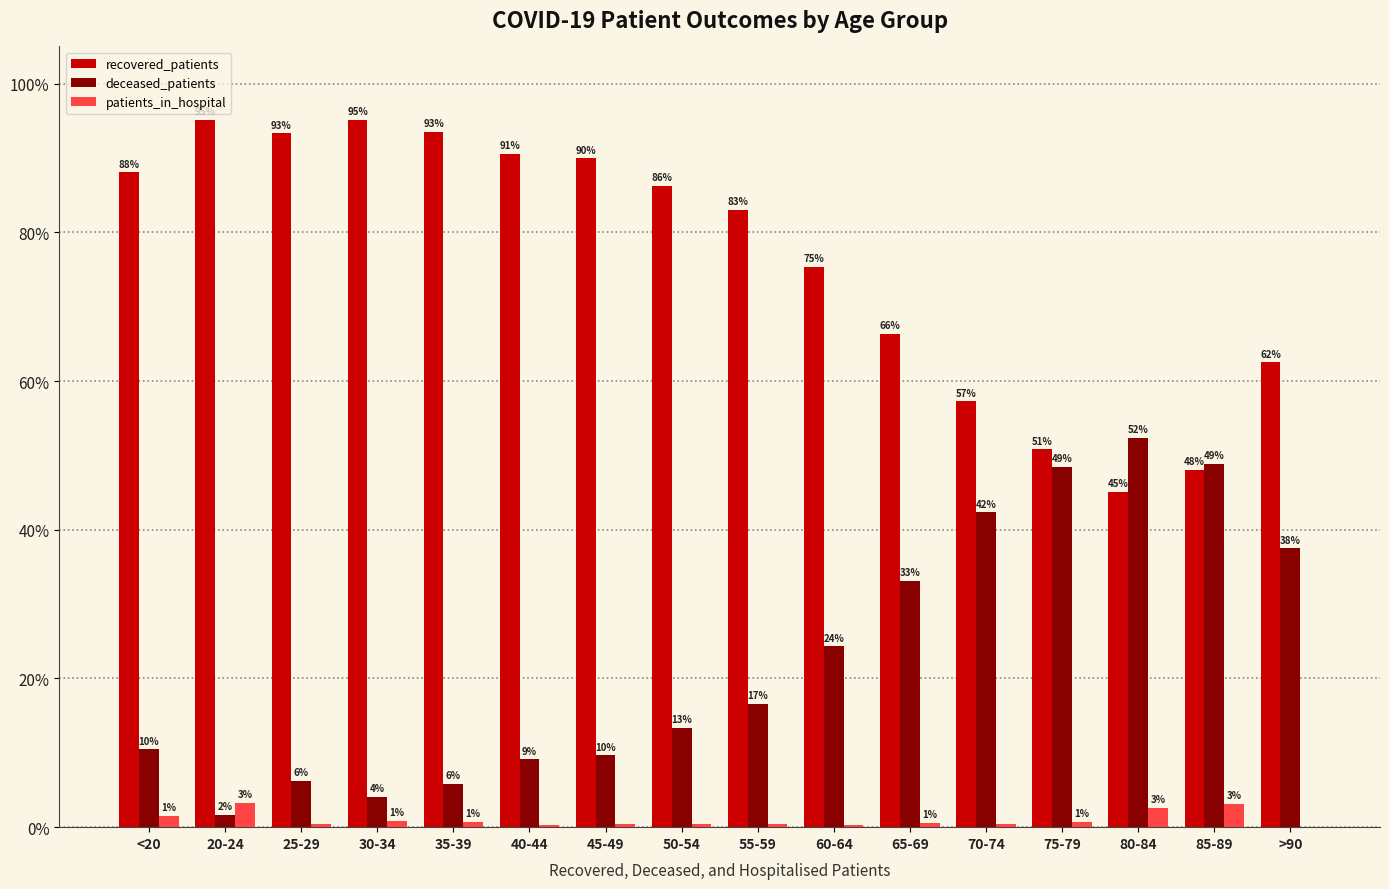

True or false: deceased_patients has a value of 16.6 at 55-59.

True